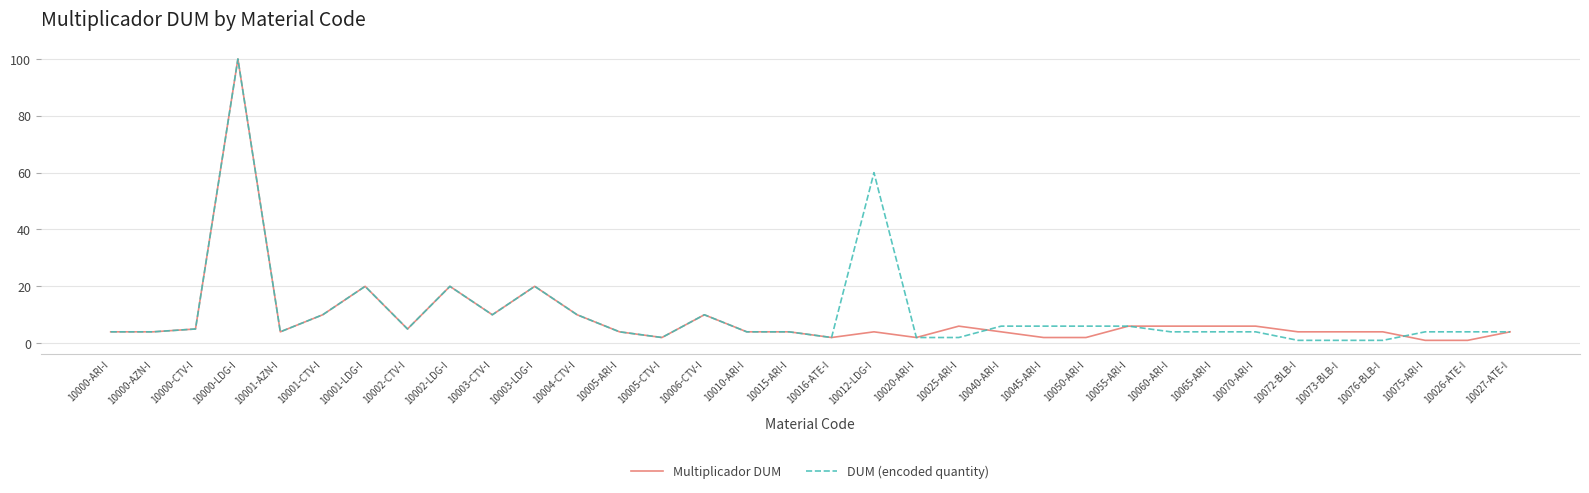

What is the greatest value displayed?

100